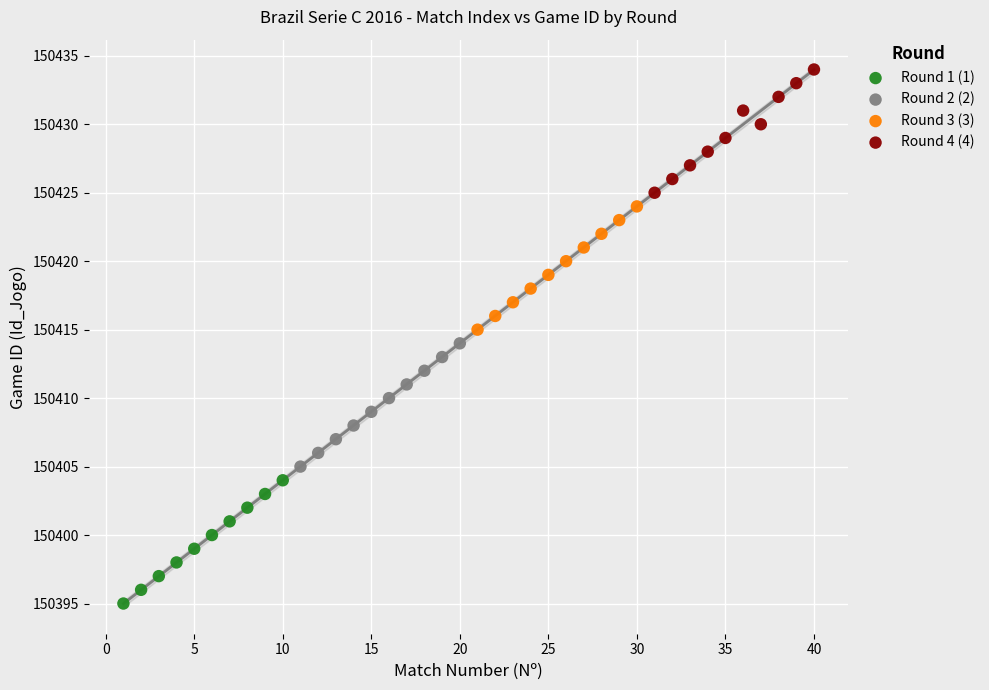

Which series contains the highest Y value?

Round 4 (4)